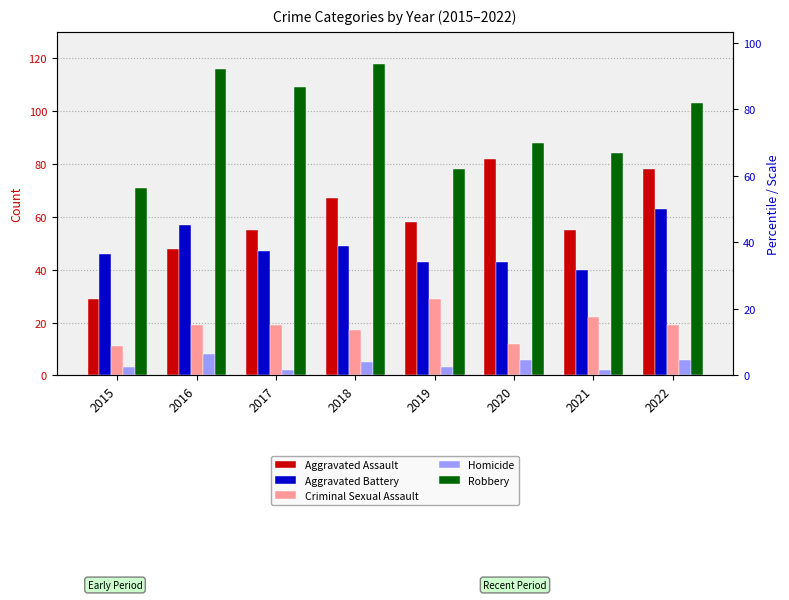

What is the total value across all series at 2015?

160